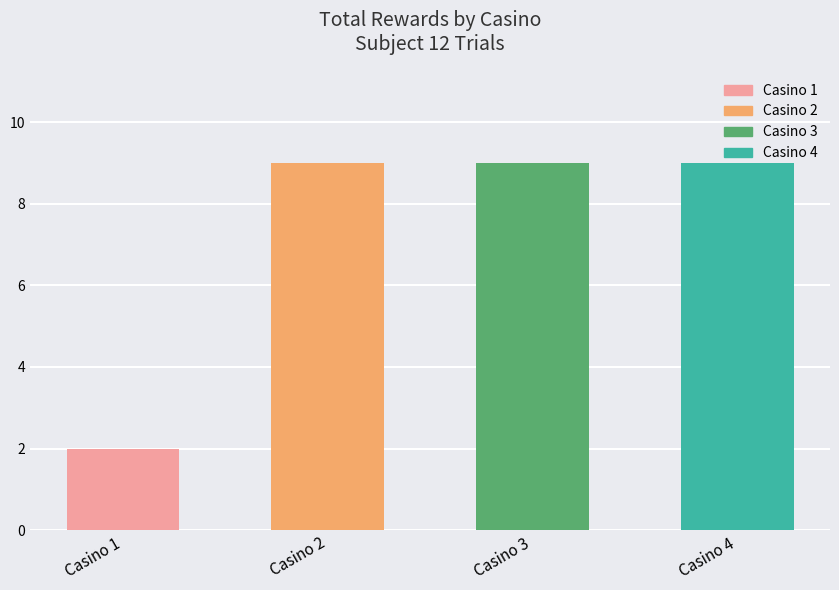

What is the sum of the values at Casino 3 and Casino 2?

18